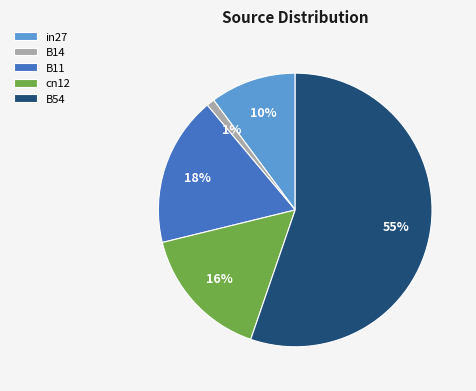

Which slice is the smallest?

B14